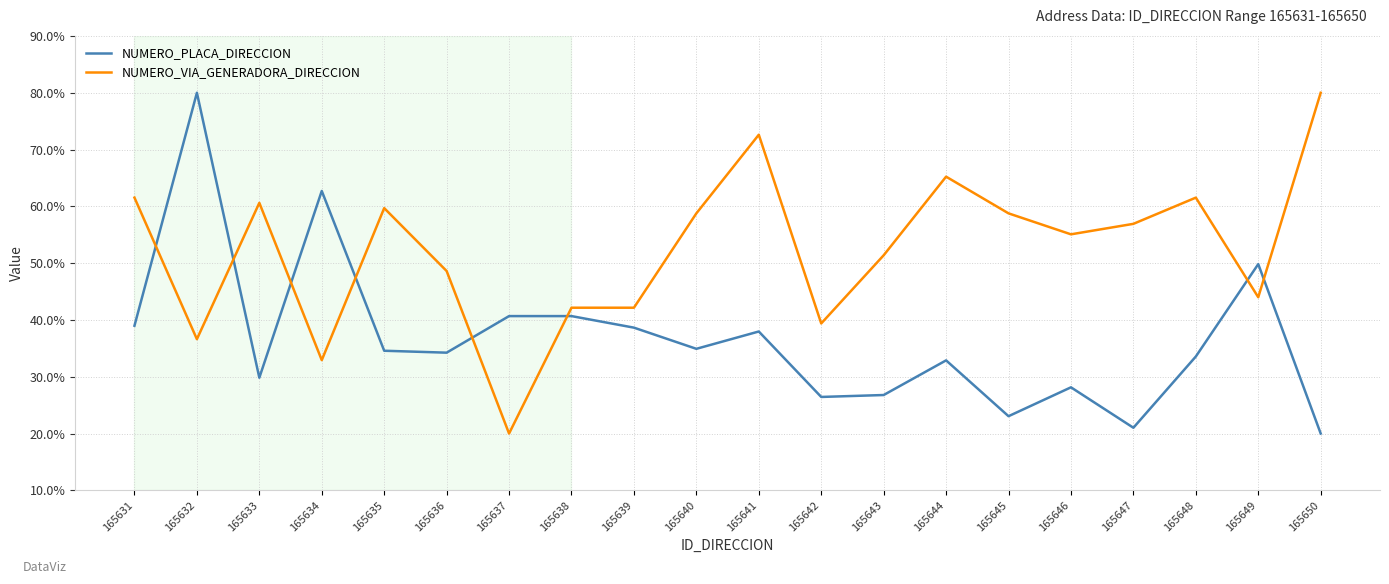

True or false: NUMERO_VIA_GENERADORA_DIRECCION has a value of 58.2 at 165642.

False